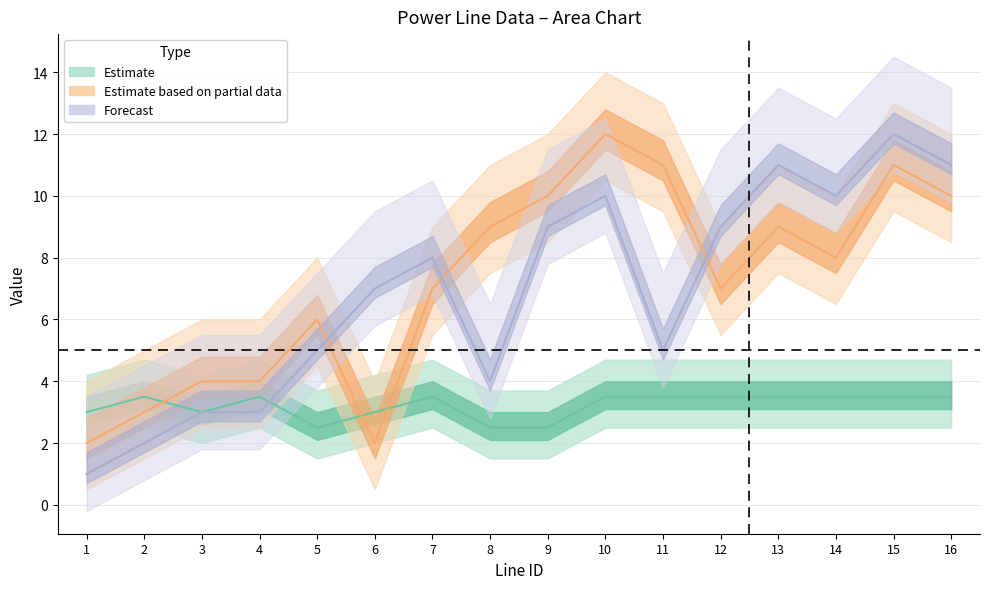

What is the total value across all series at 16?

24.5